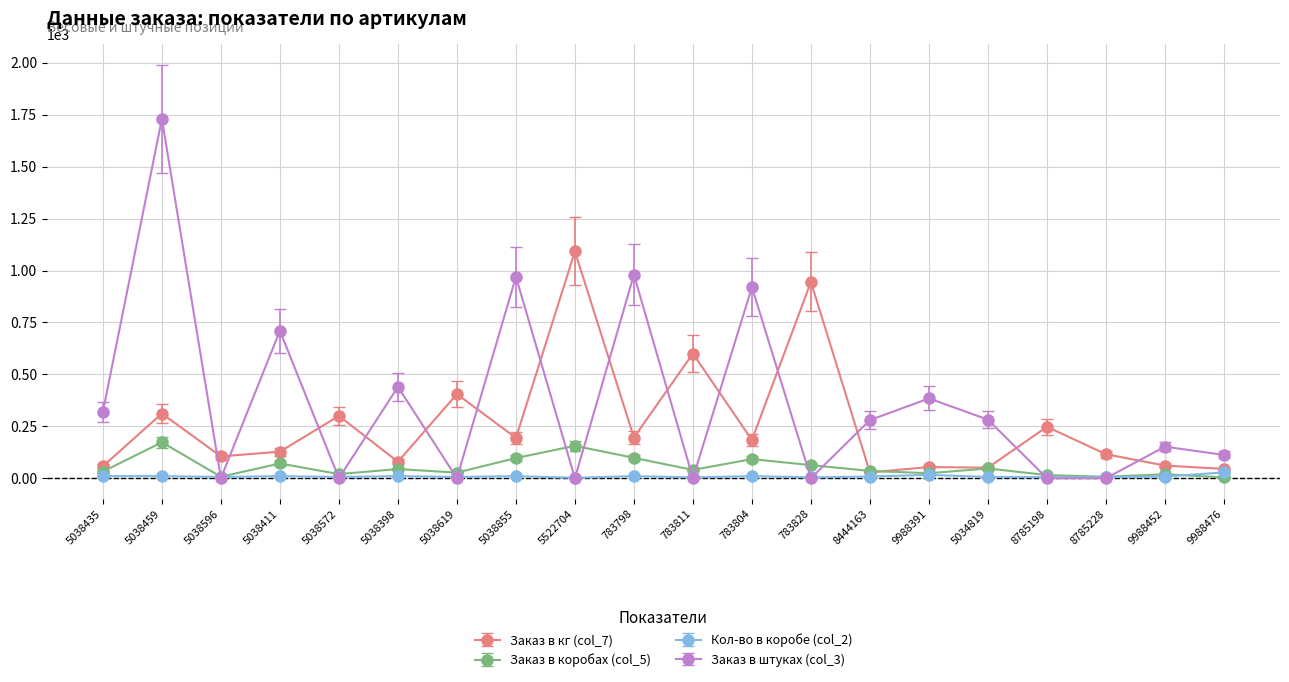

Is the value of Заказ в штуках (col_3) at 9988391 greater than the value of Заказ в коробах (col_5) at 5038596?

Yes